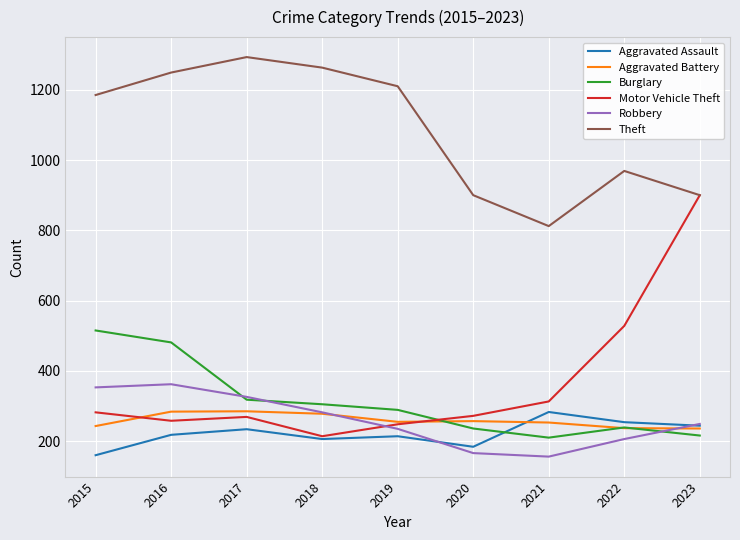

Where do Motor Vehicle Theft and Robbery first cross each other?

2018 and 2019